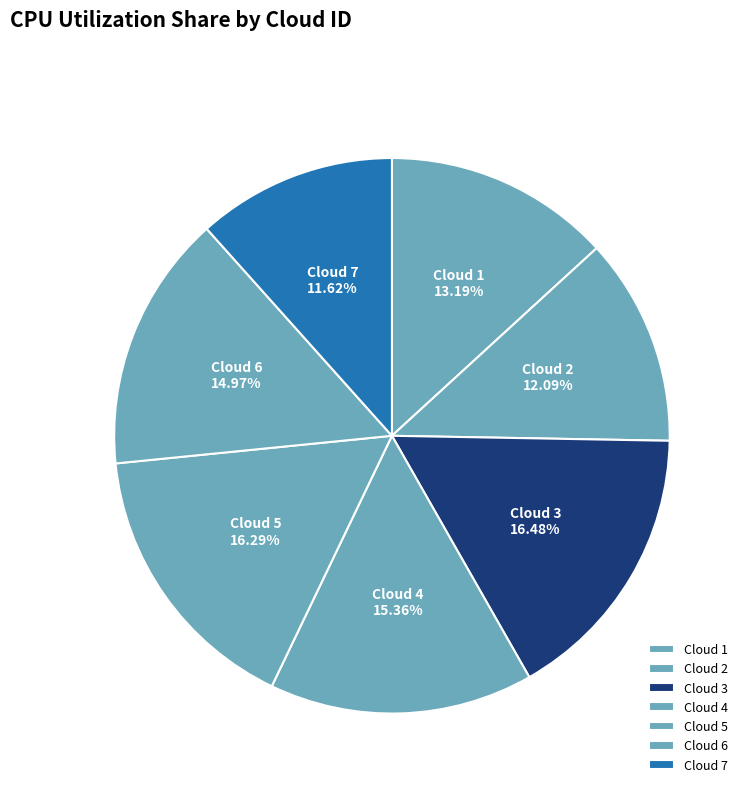

Is the sum of Cloud 6 and Cloud 2 greater than half?

No